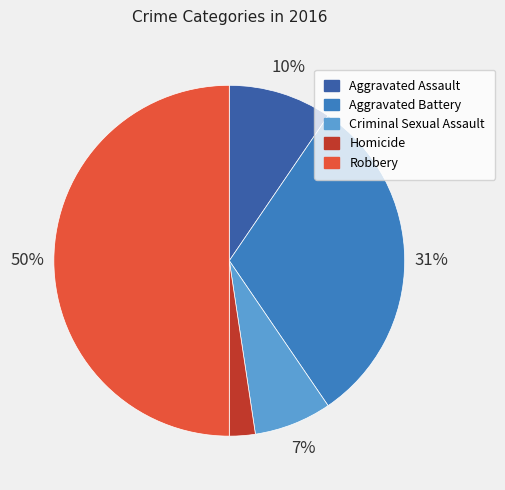

To the nearest percent, what is the combined percentage of Aggravated Assault and Criminal Sexual Assault?

17%